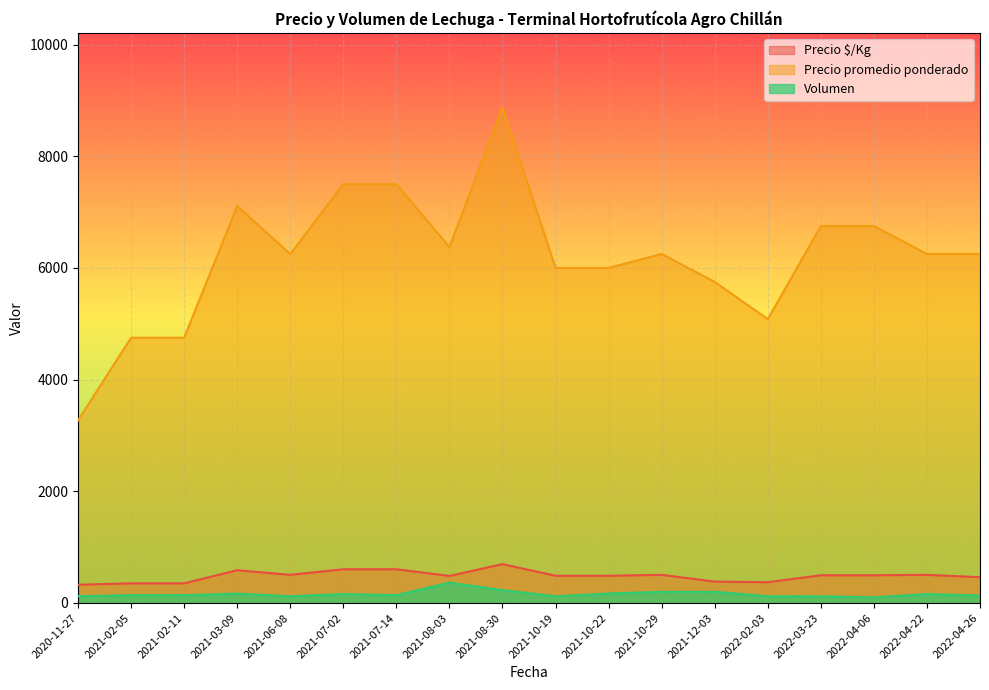

Which category has the highest value in the Precio promedio ponderado series?

2021-08-30